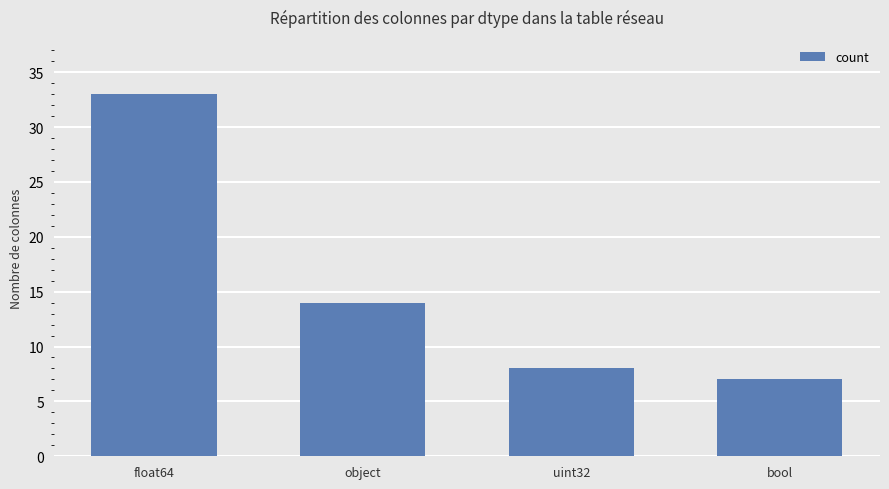

List the labels in order of value, largest first.

float64, object, uint32, bool